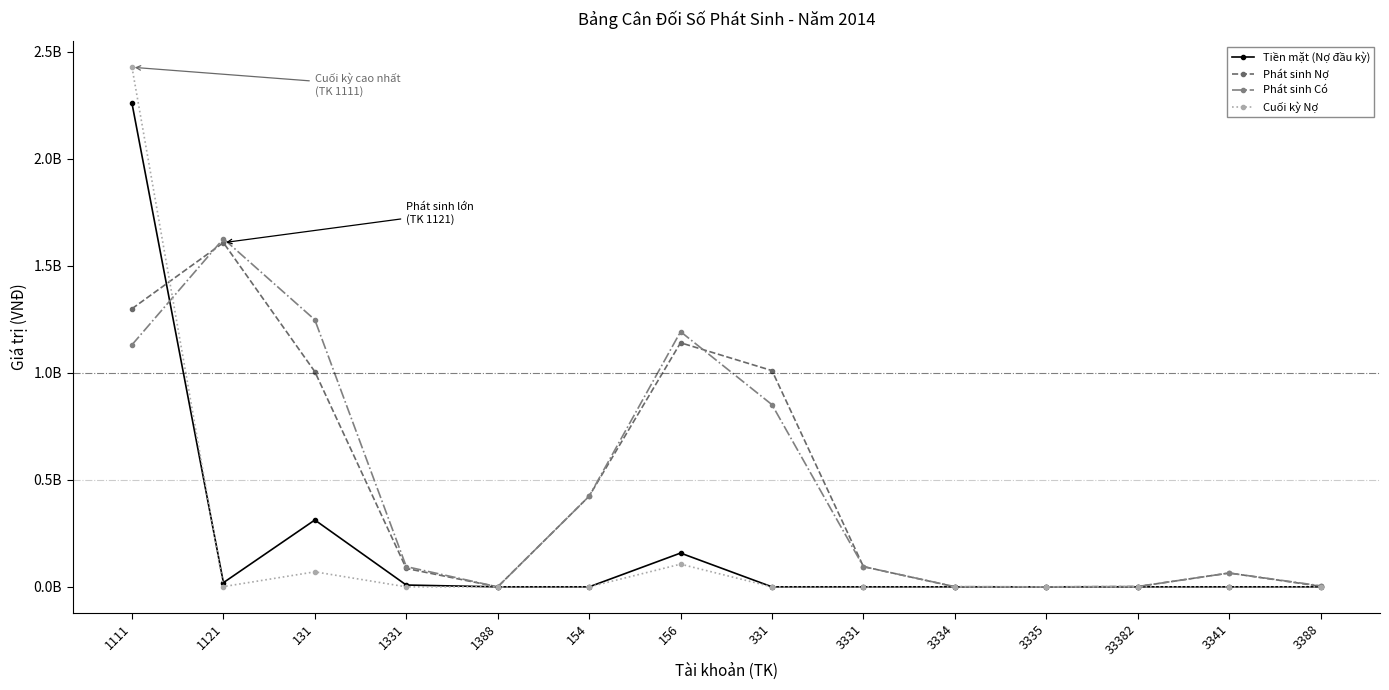

Reading right to left, extract all data points from this chart.

Tiền mặt (Nợ đầu kỳ): 3388=0	3341=0	33382=0	3335=0	3334=0	3331=0	331=0	156=157862051	154=0	1388=0	1331=8531566	131=312383164	1121=19584194	1111=2258798819
Phát sinh Nợ: 3388=2692916	3341=64640967	33382=1500000	3335=0	3334=283169	3331=94572209	331=1010274059	156=1140291818	154=423325092	1388=0	1331=86040643	131=1005198793	1121=1607932125	1111=1299381802
Phát sinh Có: 3388=4942440	3341=64640967	33382=1500000	3335=0	3334=945596	3331=94572209	331=851044457	156=1192085958	154=423325092	1388=0	1331=94572209	131=1247442936	1121=1626477011	1111=1130802334
Cuối kỳ Nợ: 3388=0	3341=0	33382=0	3335=0	3334=0	3331=0	331=0	156=106067911	154=0	1388=0	1331=0	131=70139021	1121=1039308	1111=2427378287